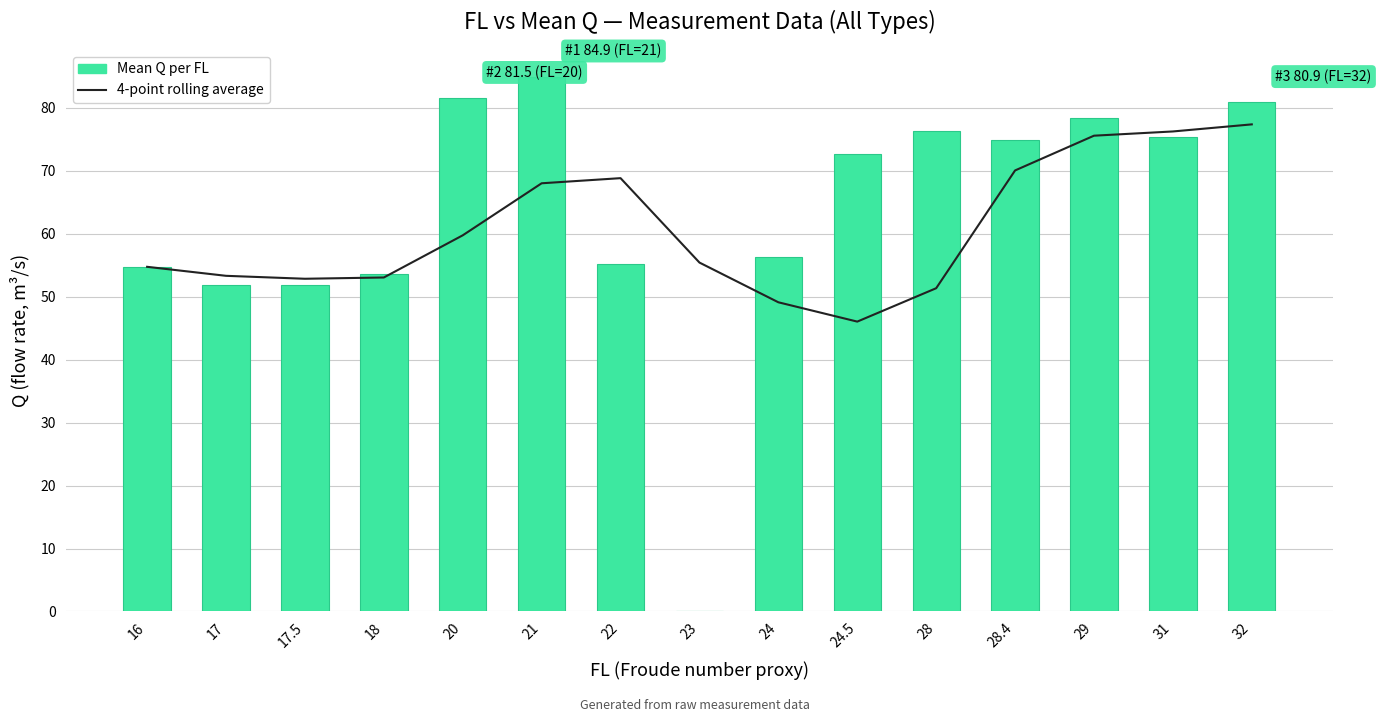

What is the difference between the Mean Q per FL values at 16 and 24.5?

17.9